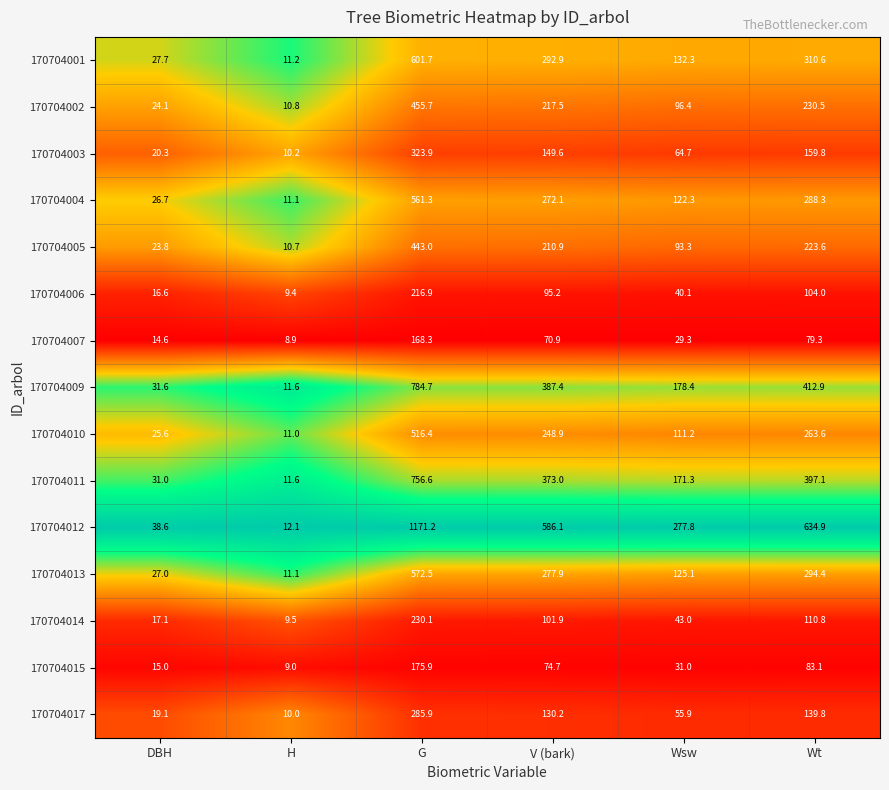

True or false: 170704012 has a value of 779.8 at V (bark).

False